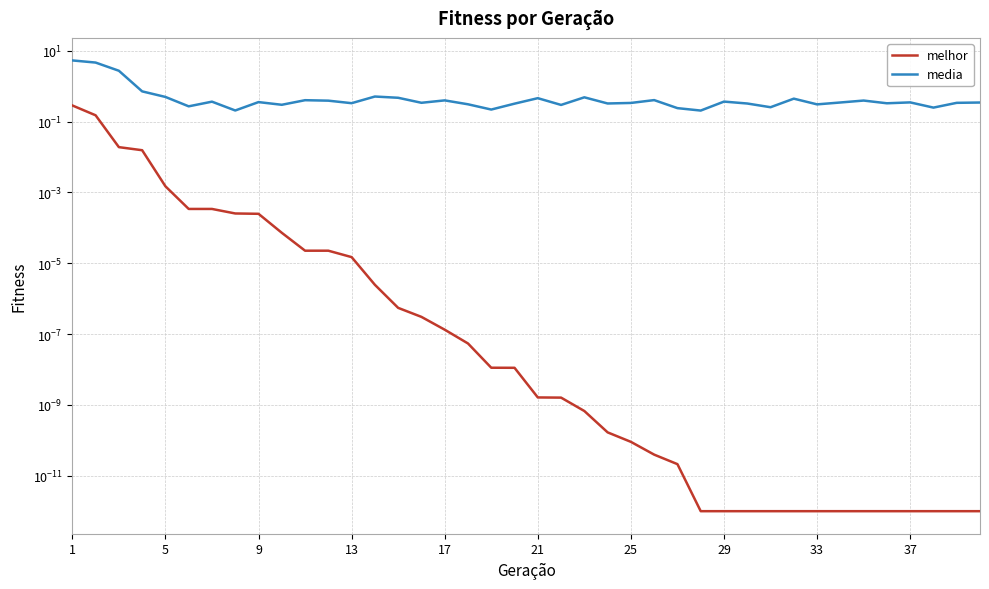

The melhor series shows 0.0 at 37. True or false?

False